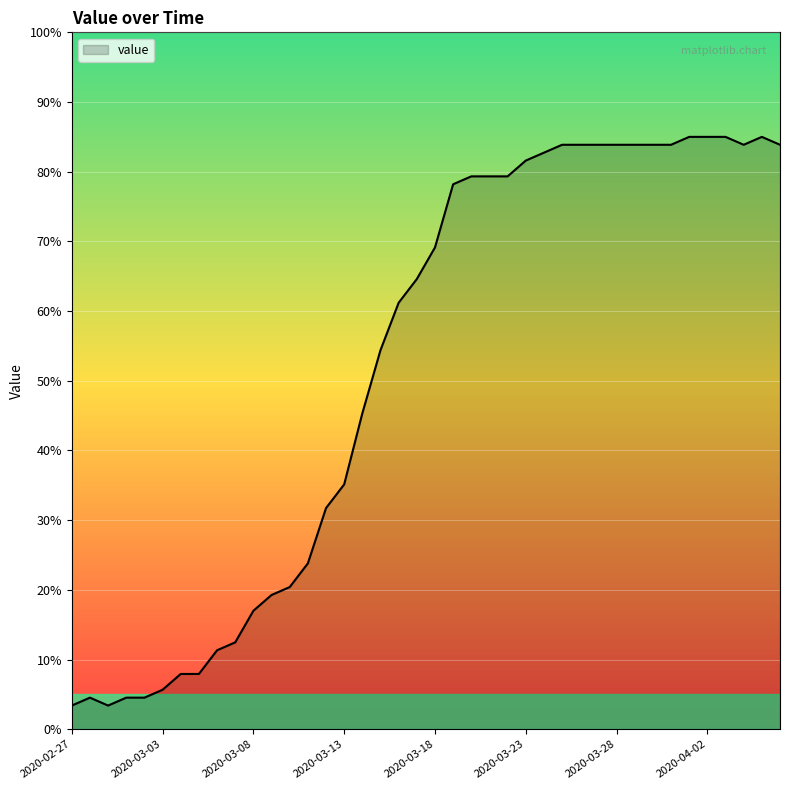

What is the smallest value displayed?

3.4